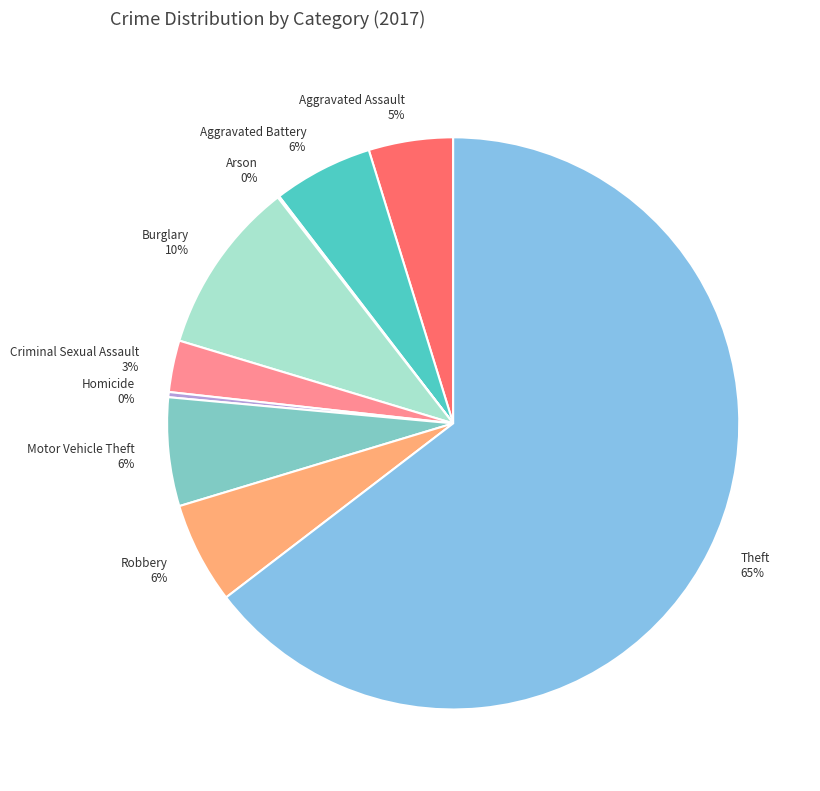

What is the largest slice in the pie chart?

Theft